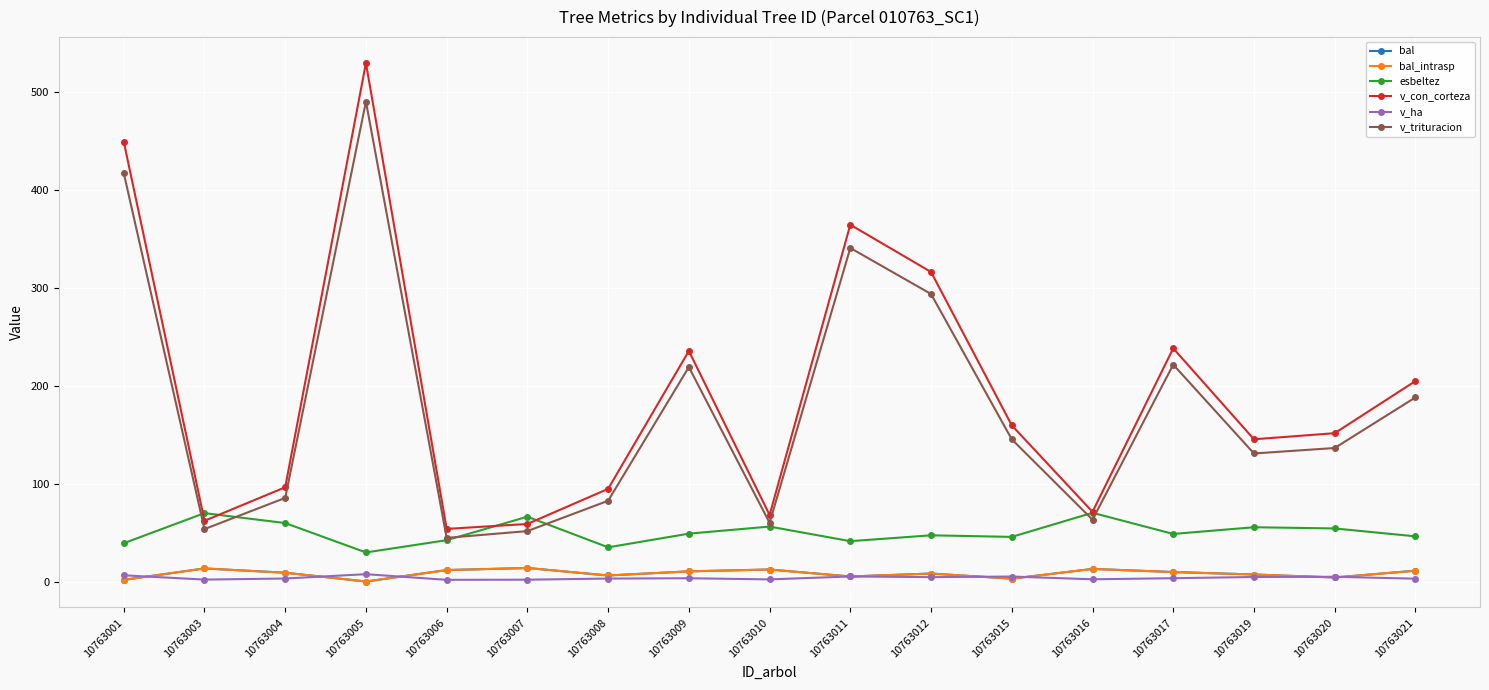

At how many categories does at least one series exceed 140?

10